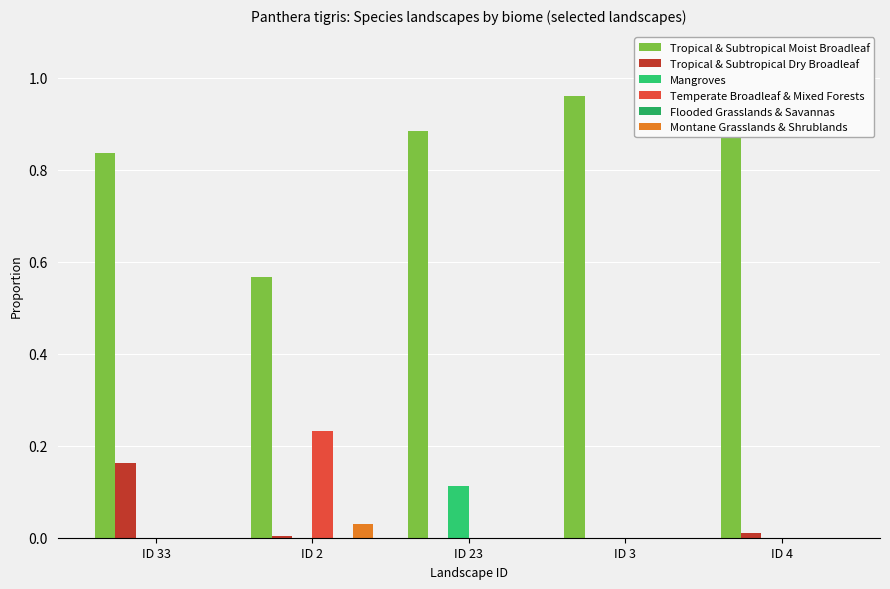

Reading left to right, list all the values displayed in this chart.

Tropical & Subtropical Moist Broadleaf: ID 33=0.8	ID 2=0.6	ID 23=0.9	ID 3=1.0	ID 4=1.0
Tropical & Subtropical Dry Broadleaf: ID 33=0.2	ID 2=0.0	ID 23=0.0	ID 3=0.0	ID 4=0.0
Mangroves: ID 33=0.0	ID 2=0.0	ID 23=0.1	ID 3=0.0	ID 4=0.0
Temperate Broadleaf & Mixed Forests: ID 33=0.0	ID 2=0.2	ID 23=0.0	ID 3=0.0	ID 4=0.0
Flooded Grasslands & Savannas: ID 33=0.0	ID 2=0.0	ID 23=0.0	ID 3=0.0	ID 4=0.0
Montane Grasslands & Shrublands: ID 33=0.0	ID 2=0.0	ID 23=0.0	ID 3=0.0	ID 4=0.0